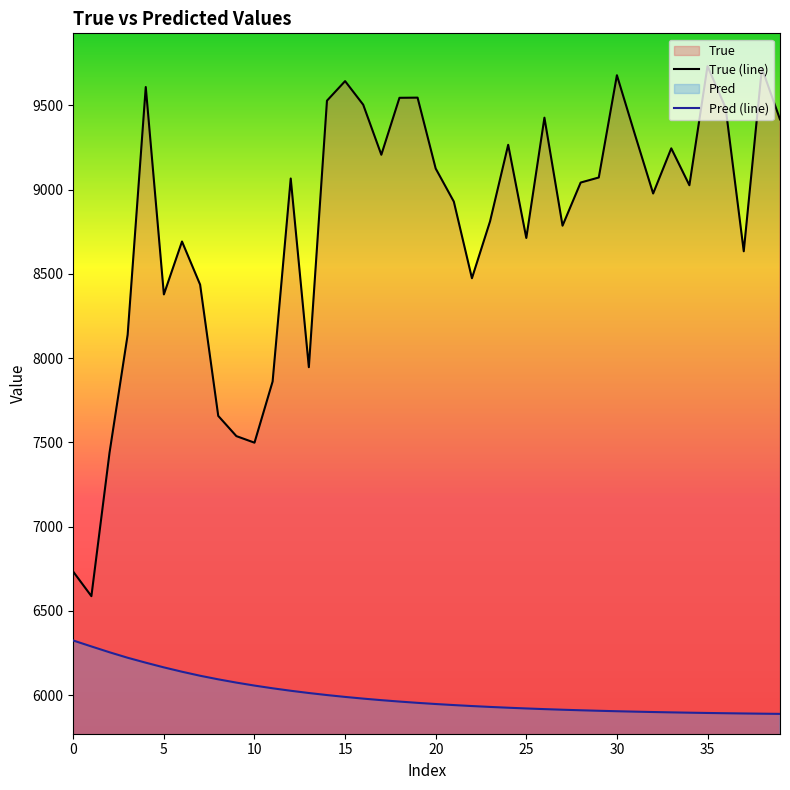

True or false: Pred and True cross at least once.

False